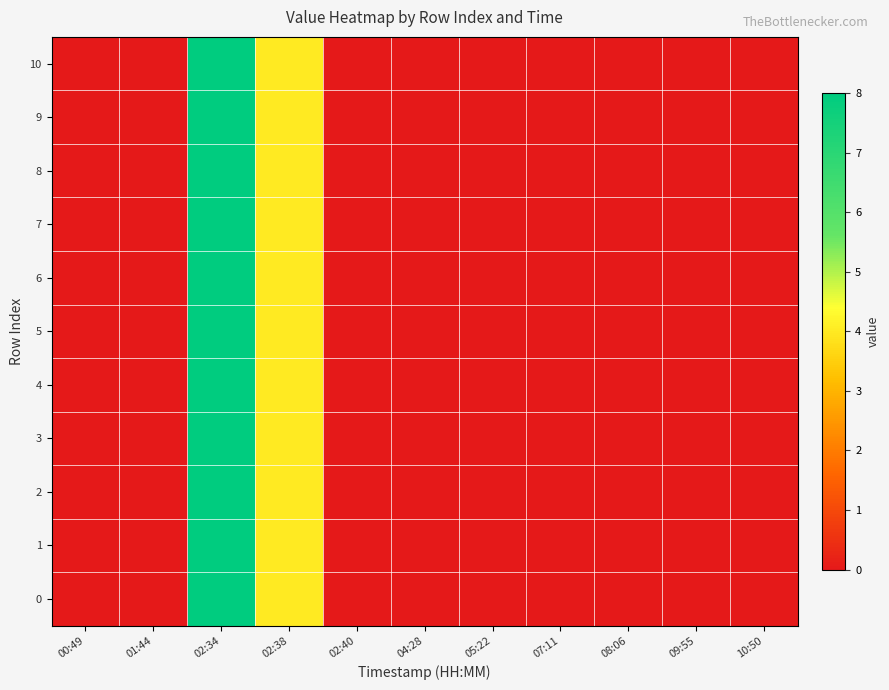

What is the maximum value shown in the chart?

8